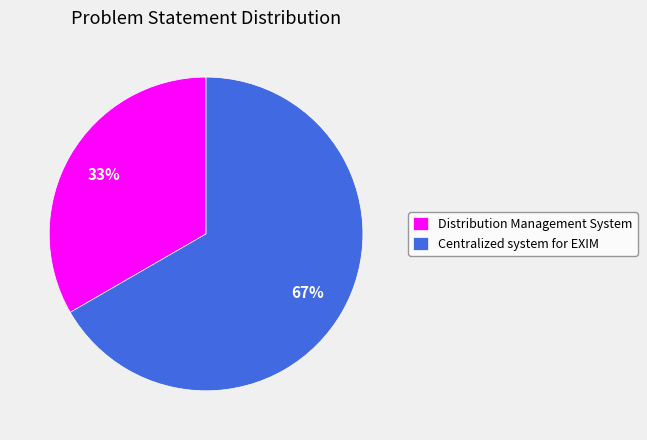

To the nearest percent, what percentage of the pie is Distribution Management System?

33%